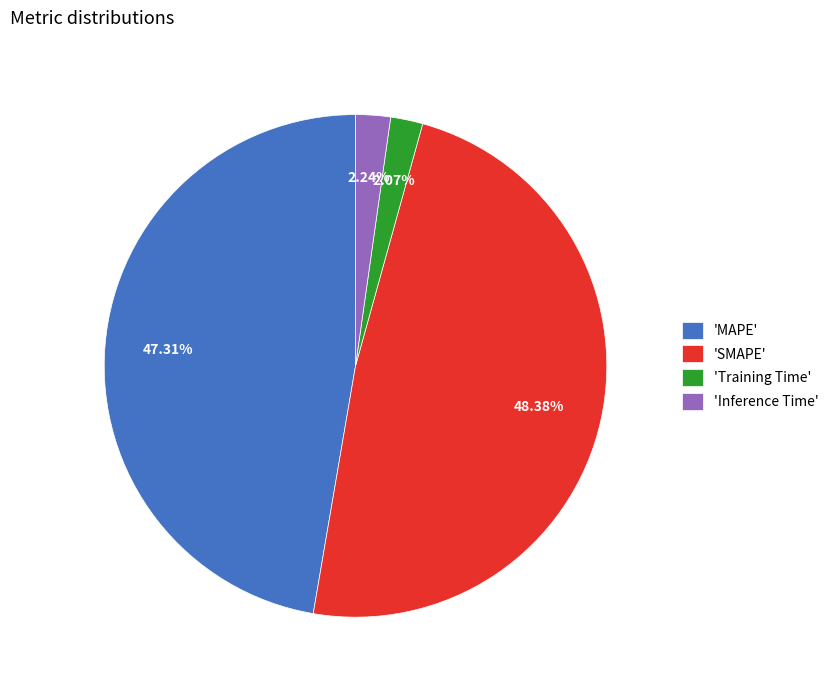

Do 'Training Time' and 'MAPE' together represent more than half of the pie?

No